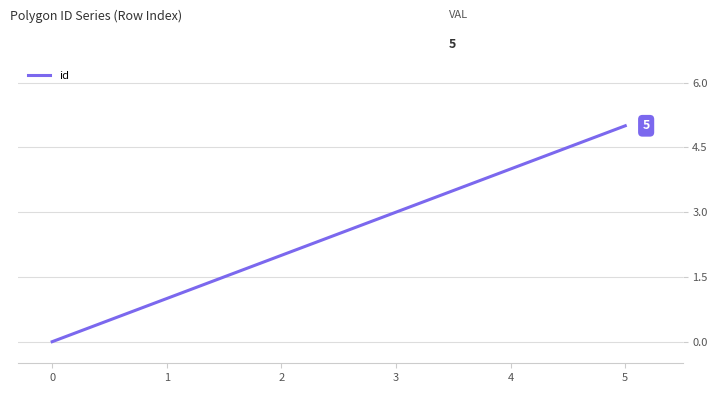

List the labels in order of value, largest first.

5, 4, 3, 2, 1, 0